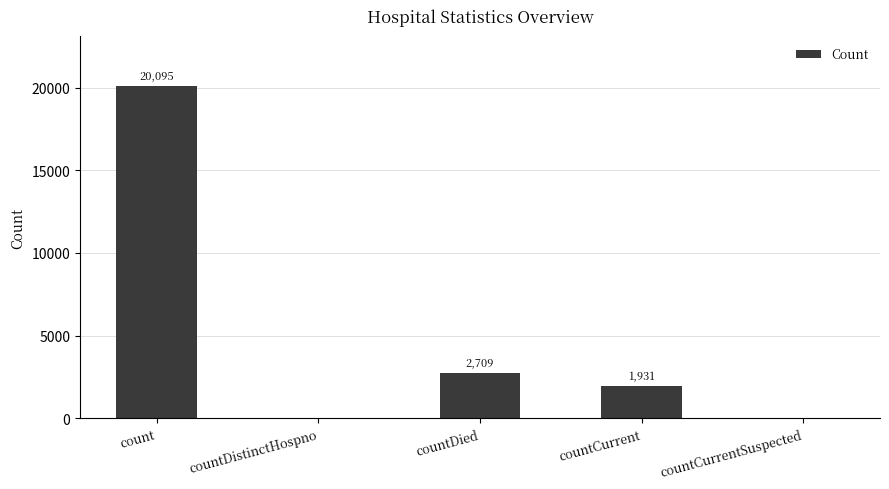

How many data points does each series have?

5